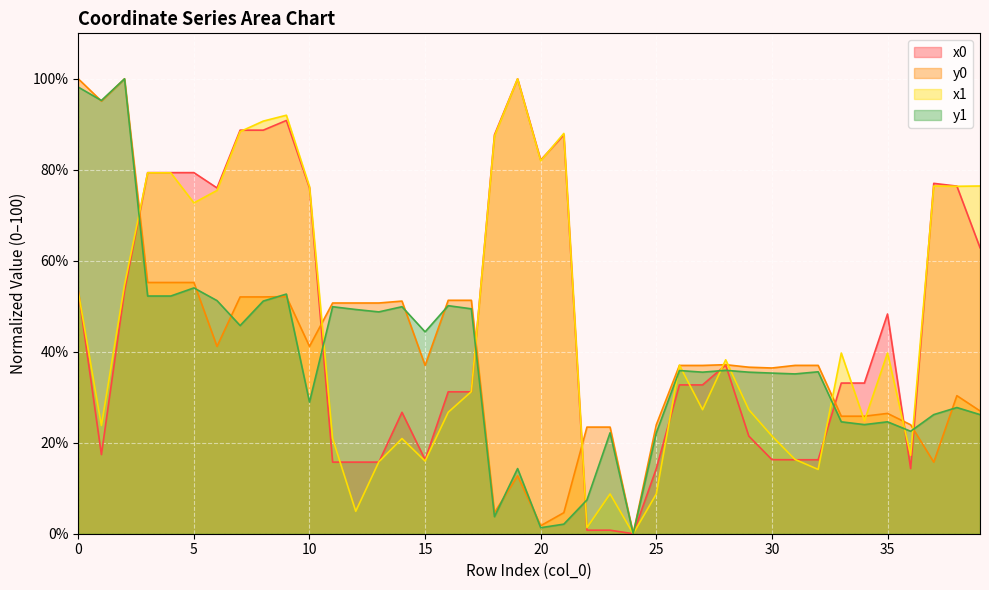

True or false: x0 and y0 cross at least once.

True